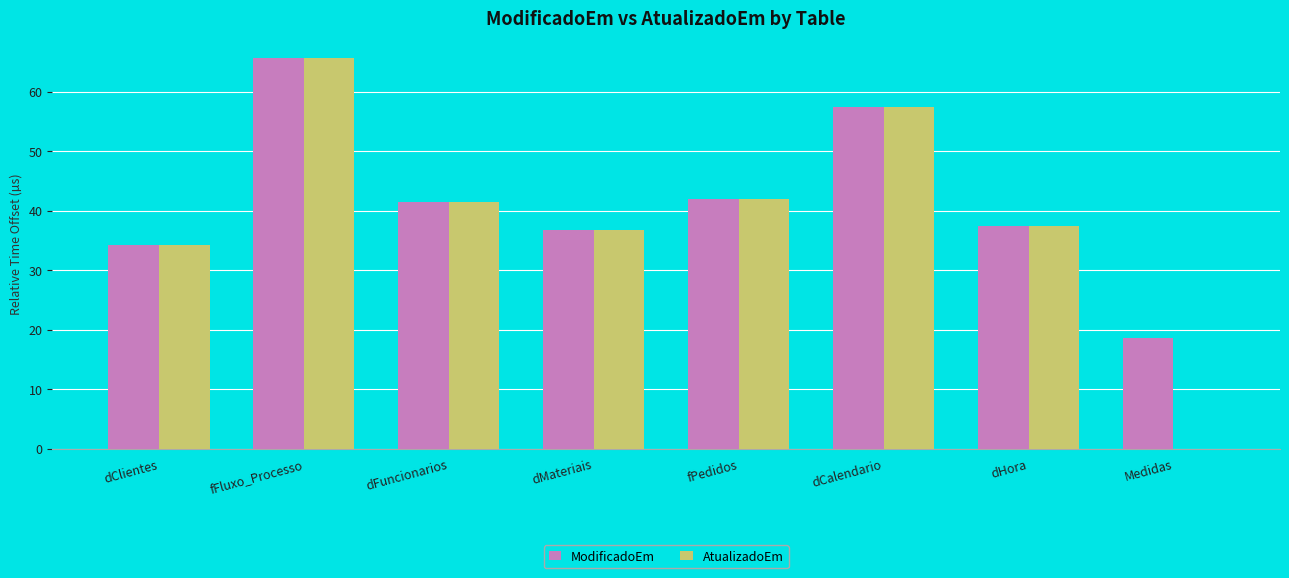

The AtualizadoEm series shows 18.6 at dCalendario. True or false?

False